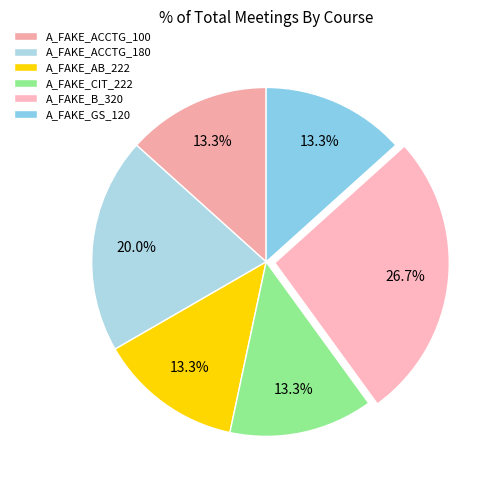

How many slices are in this pie chart?

6